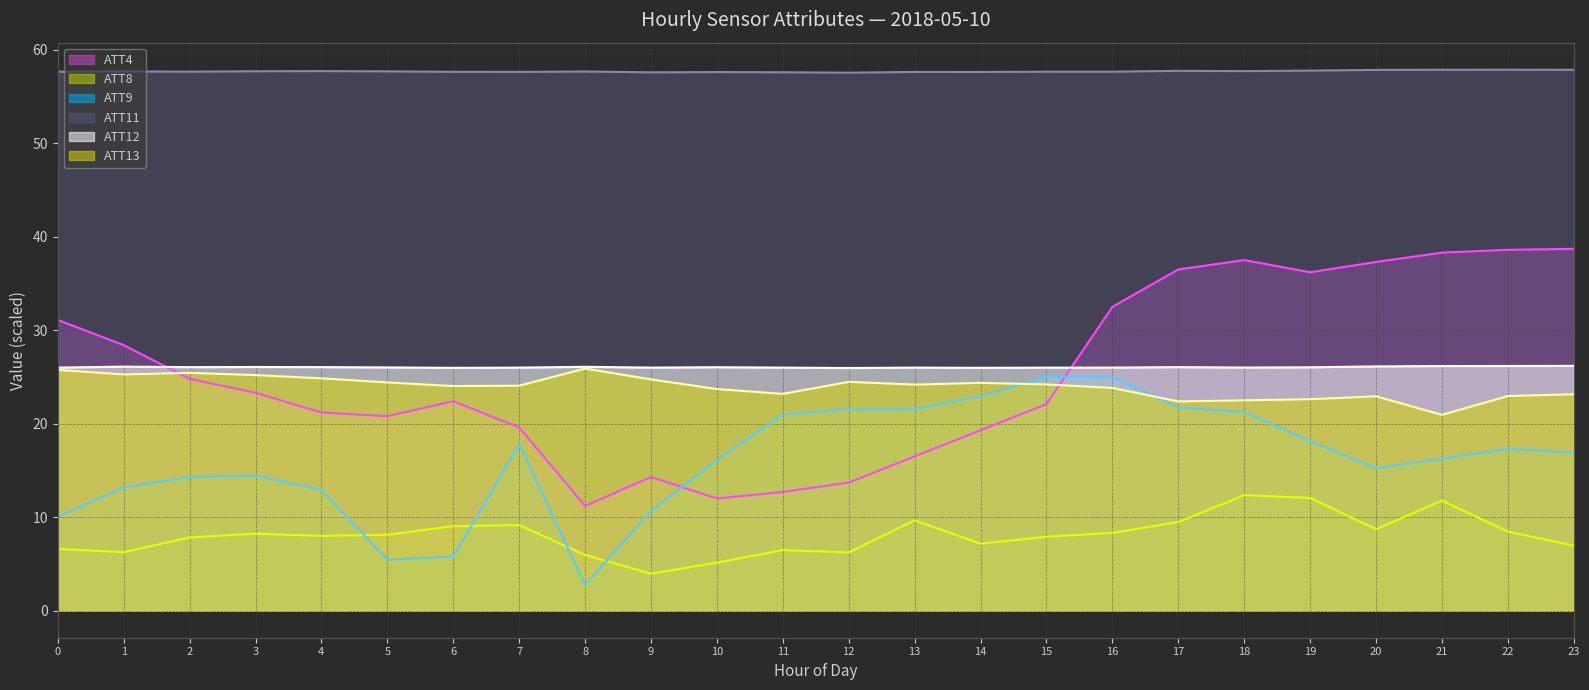

Does the chart have visible grid lines?

Yes